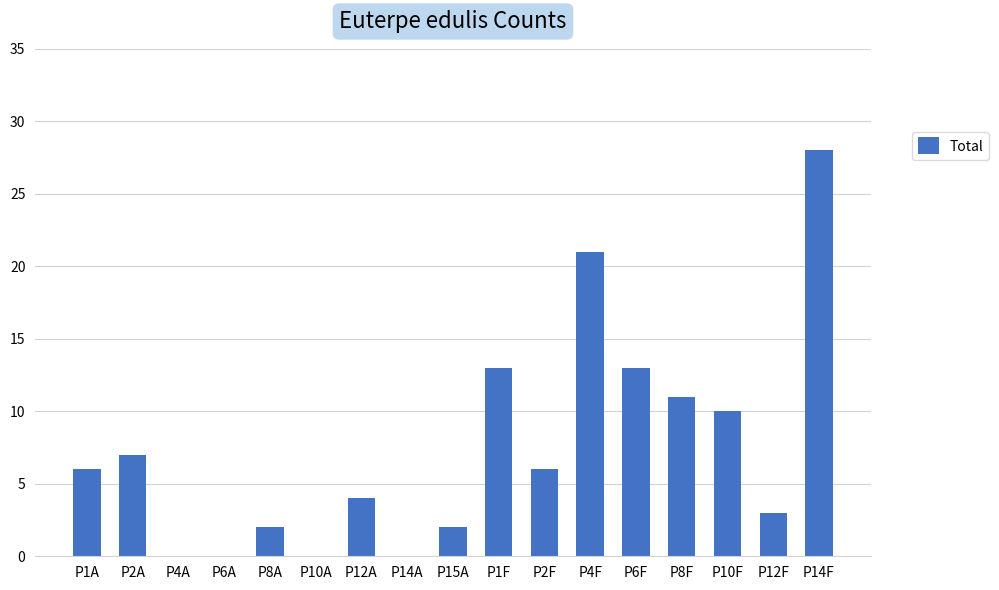

What value does the data have at P4F?

21